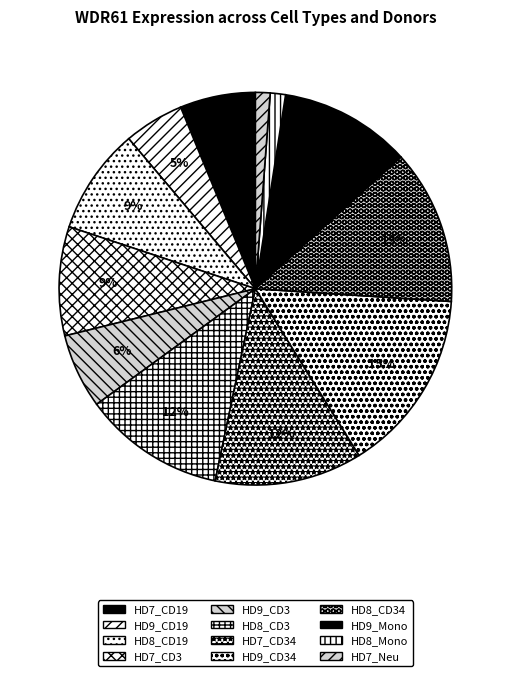

Do HD7_CD3 and HD8_Mono together represent more than half of the pie?

No